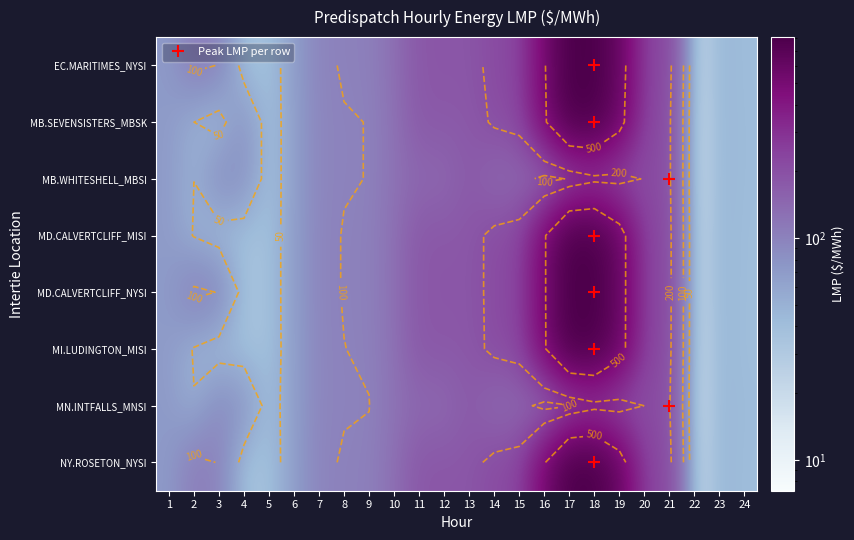

At which category is the sum across all series the highest?

18